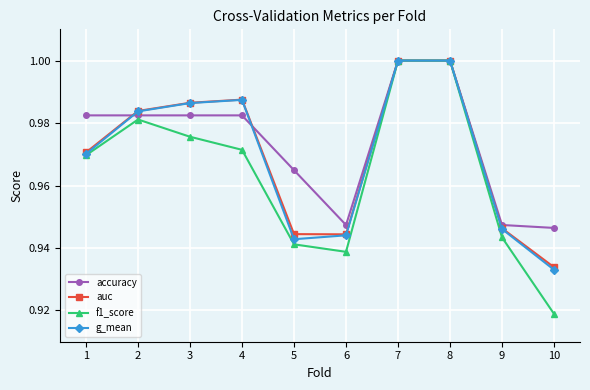

What is the sum of the accuracy values at 3 and 9?

1.9